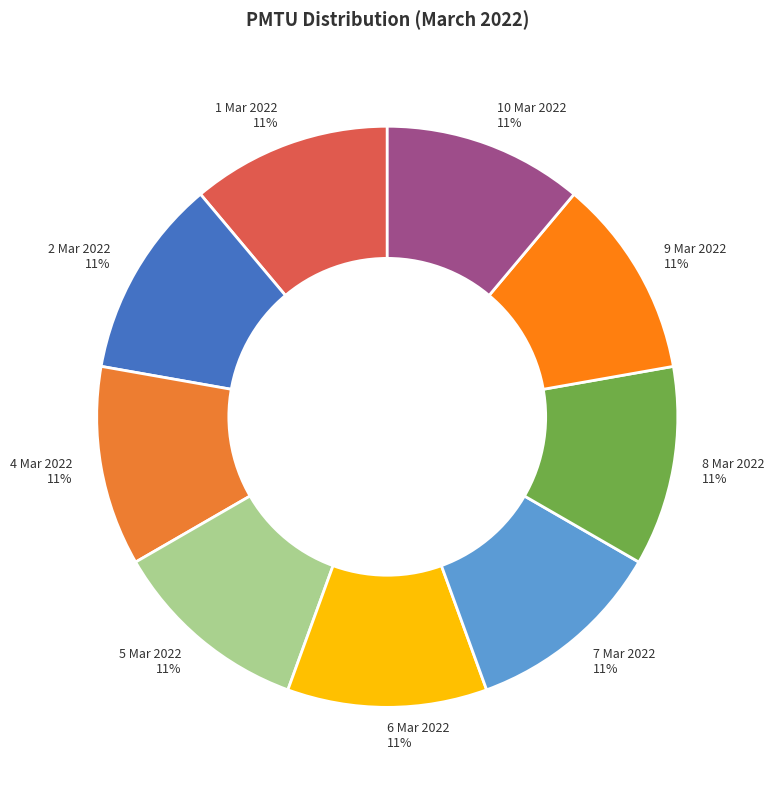

To the nearest percent, what is the difference between the largest and smallest slice percentages?

0%